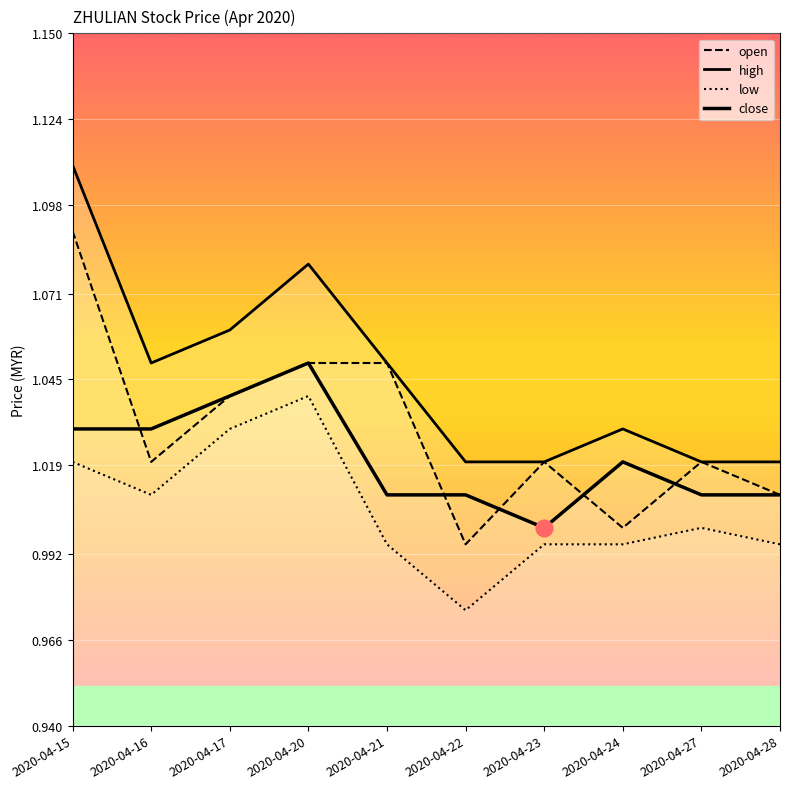

What is the total value across all series at 2020-04-27?

4.0